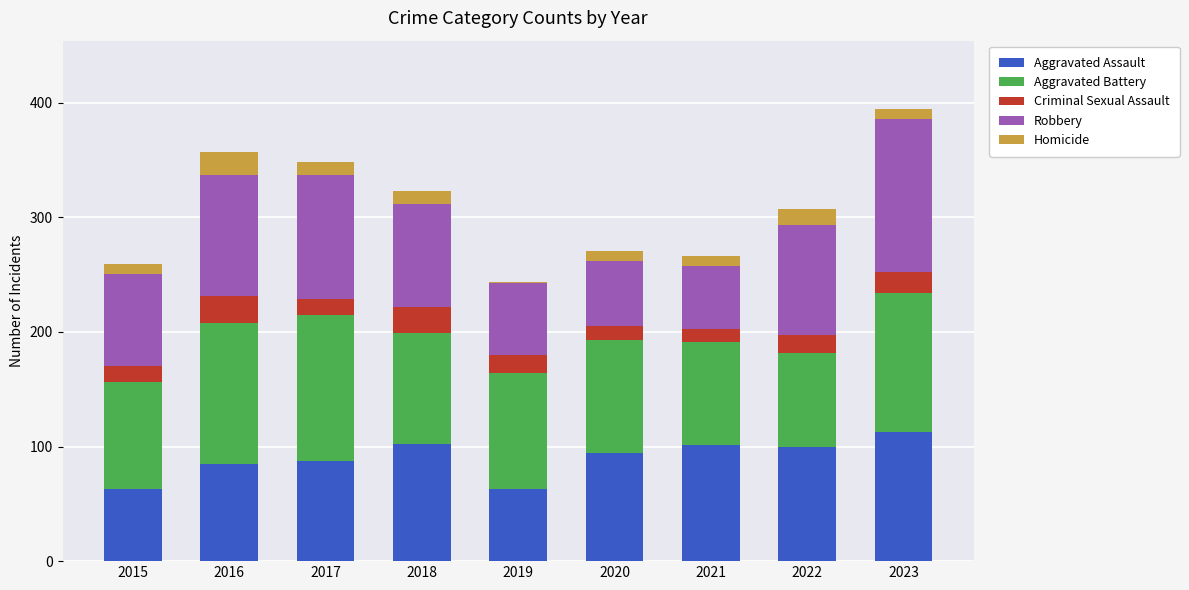

The Aggravated Assault series shows 94 at 2020. True or false?

True